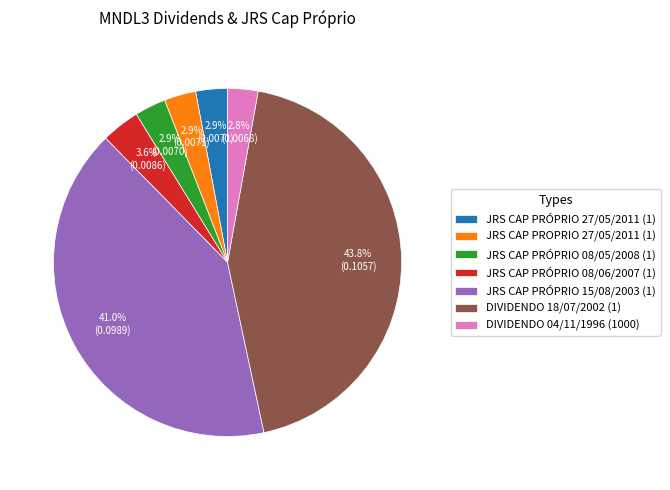

The DIVIDENDO 18/07/2002 (1) slice represents 36% of the pie. True or false?

False